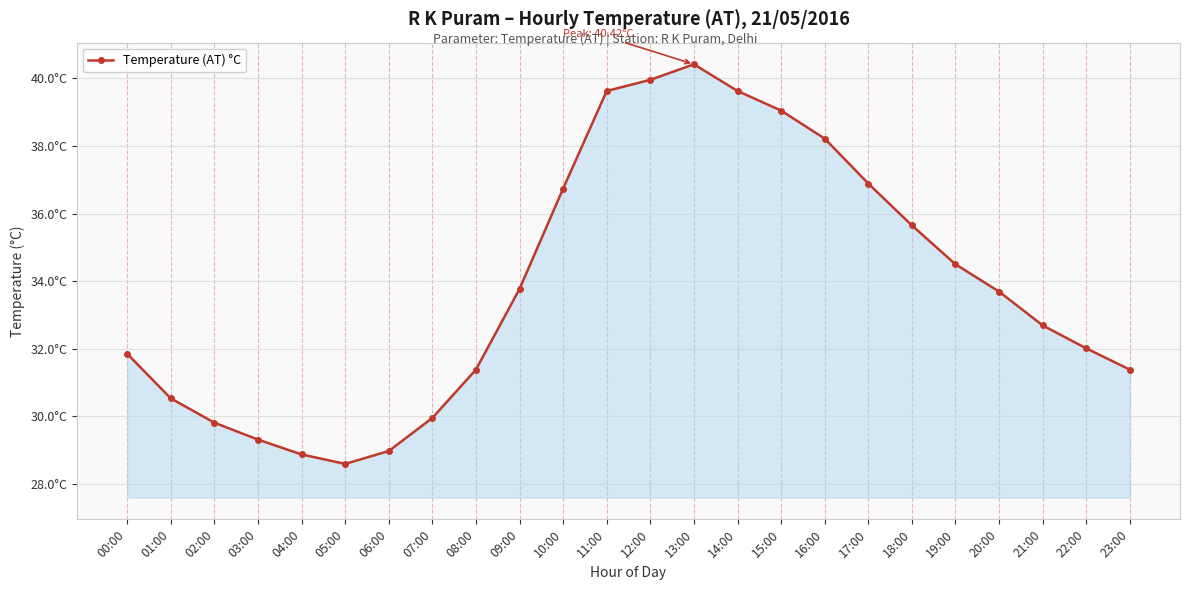

True or false: the data shows 43.7 at 04:00.

False